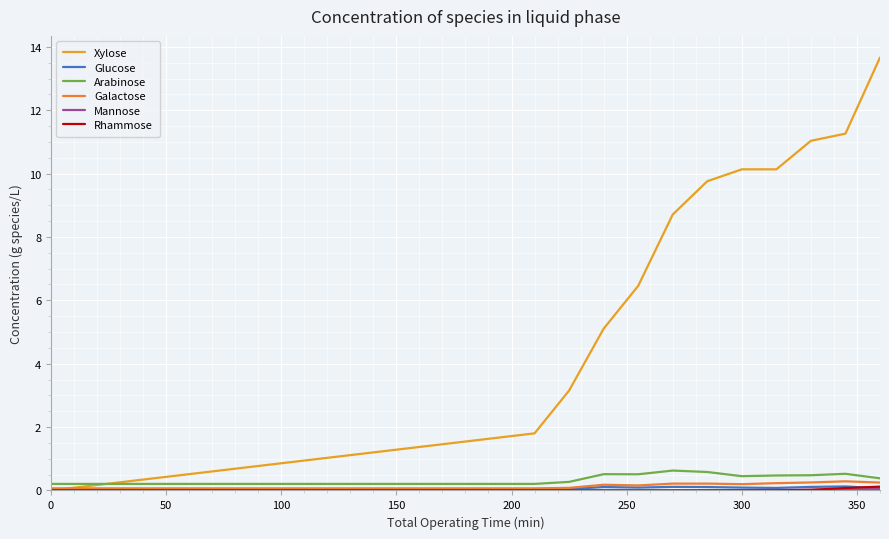

Does the chart have visible grid lines?

Yes